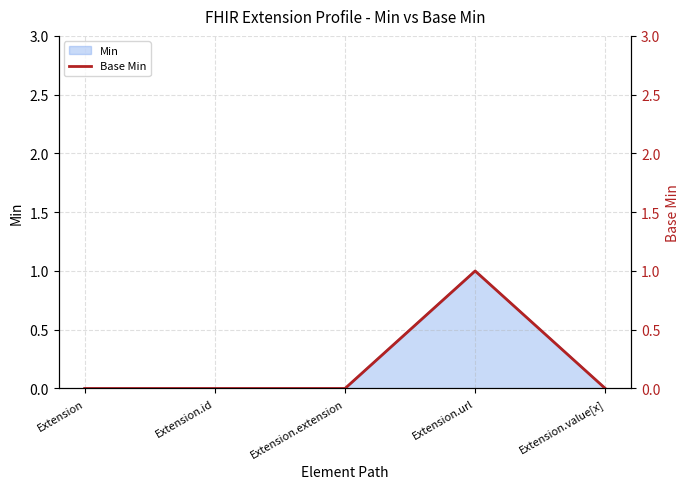

Rank the categories by value from highest to lowest.

Extension.url, Extension, Extension.id, Extension.extension, Extension.value[x]